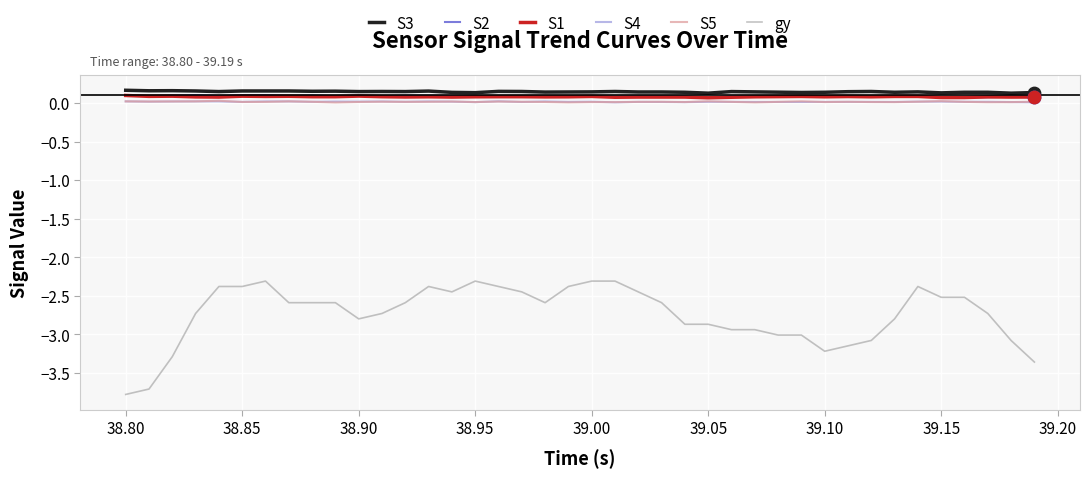

What is the minimum value shown in the chart?

-3.8